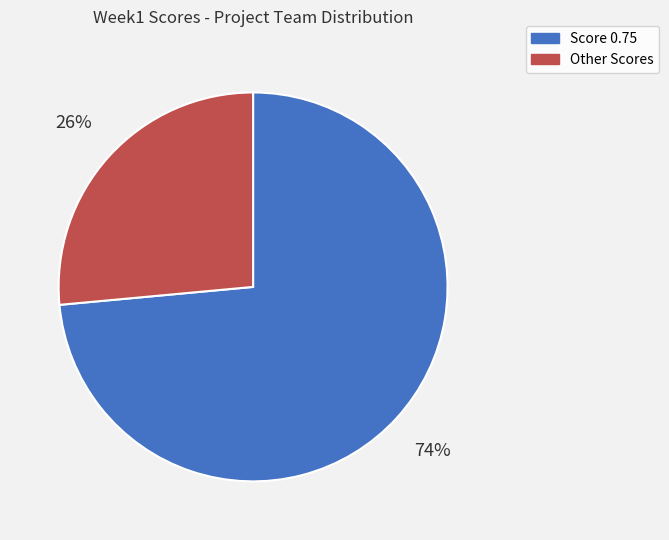

Does any single category account for the majority?

Yes